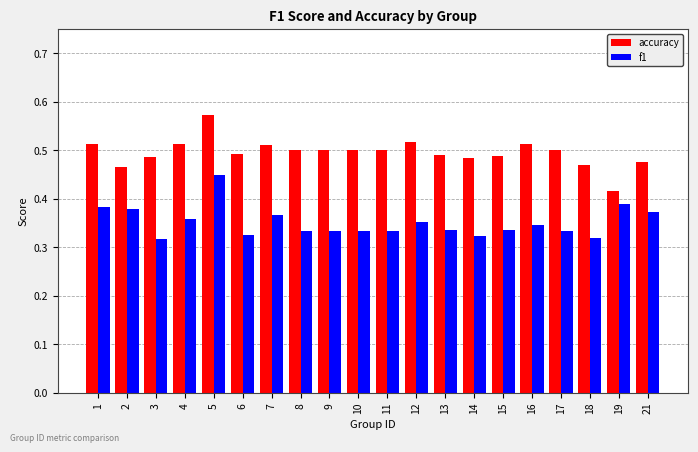

What is the difference between the maximum and minimum values in the accuracy series?

0.2